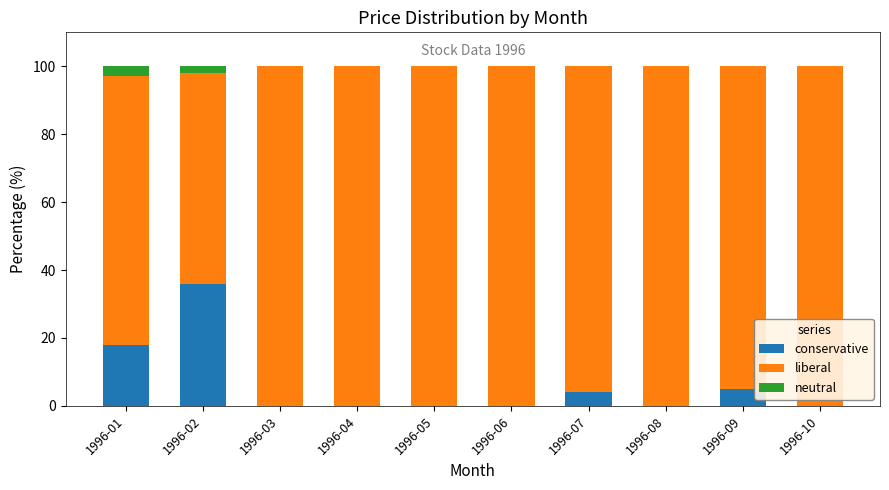

Reading left to right, list the values for the conservative series.

1996-01=18	1996-02=36	1996-03=0	1996-04=0	1996-05=0	1996-06=0	1996-07=4	1996-08=0	1996-09=5	1996-10=0